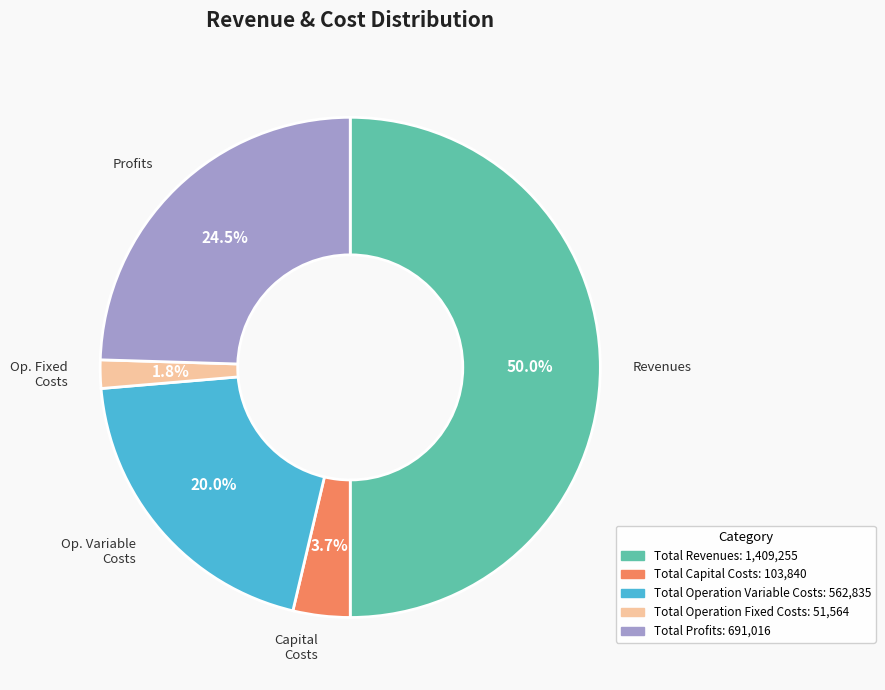

Does Total Capital Costs represent more than half of the total?

No